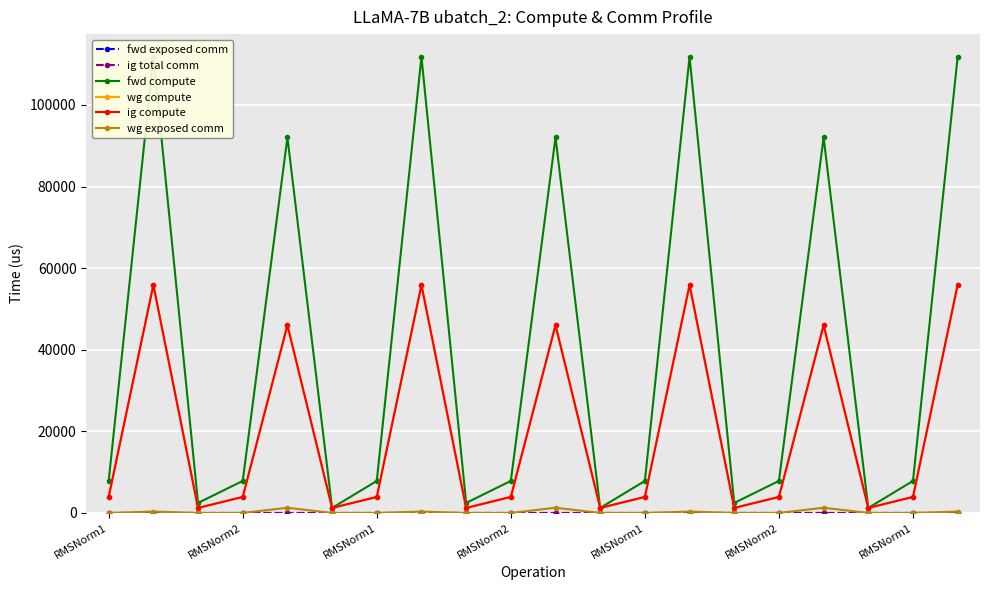

Which series has the largest total across all categories?

fwd compute